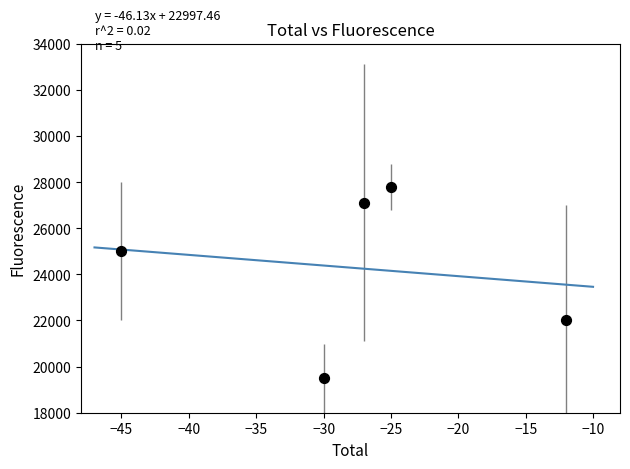

What Y value in the scatter plot is closest to 23650?

25000